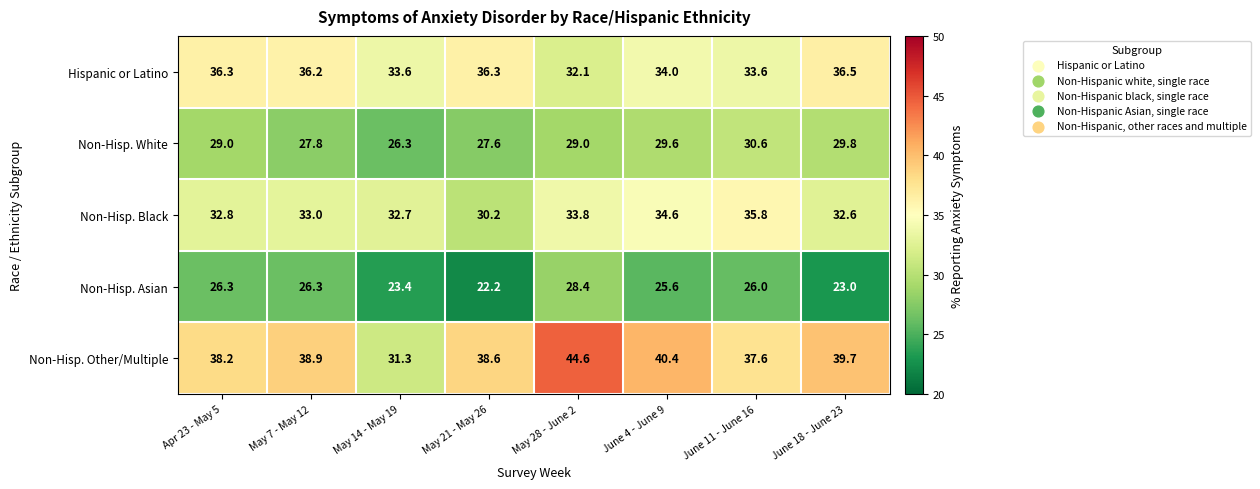

What is the approximate value of Non-Hisp. Asian at June 18 - June 23?

23.0